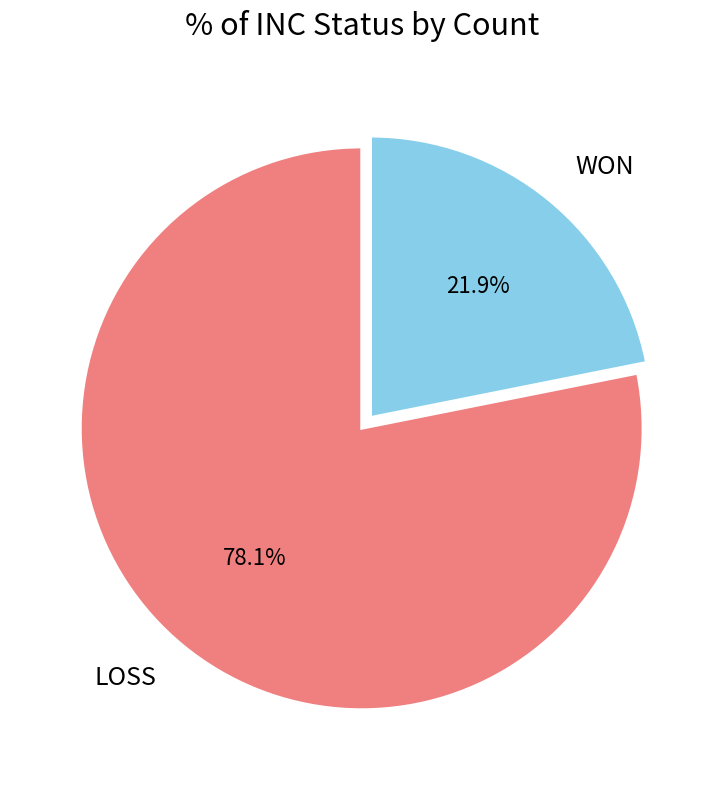

To the nearest percent, what portion does WON represent?

22%